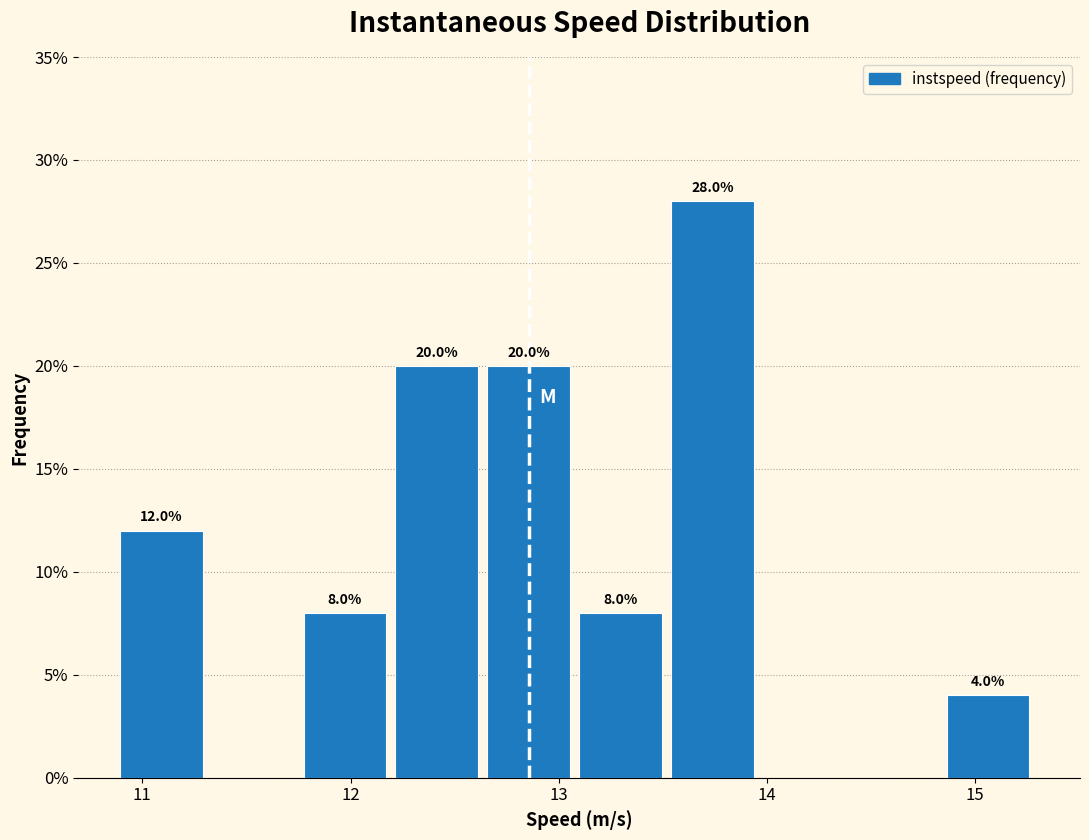

Which range on the x-axis has the tallest bar?

13.5 to 14.0